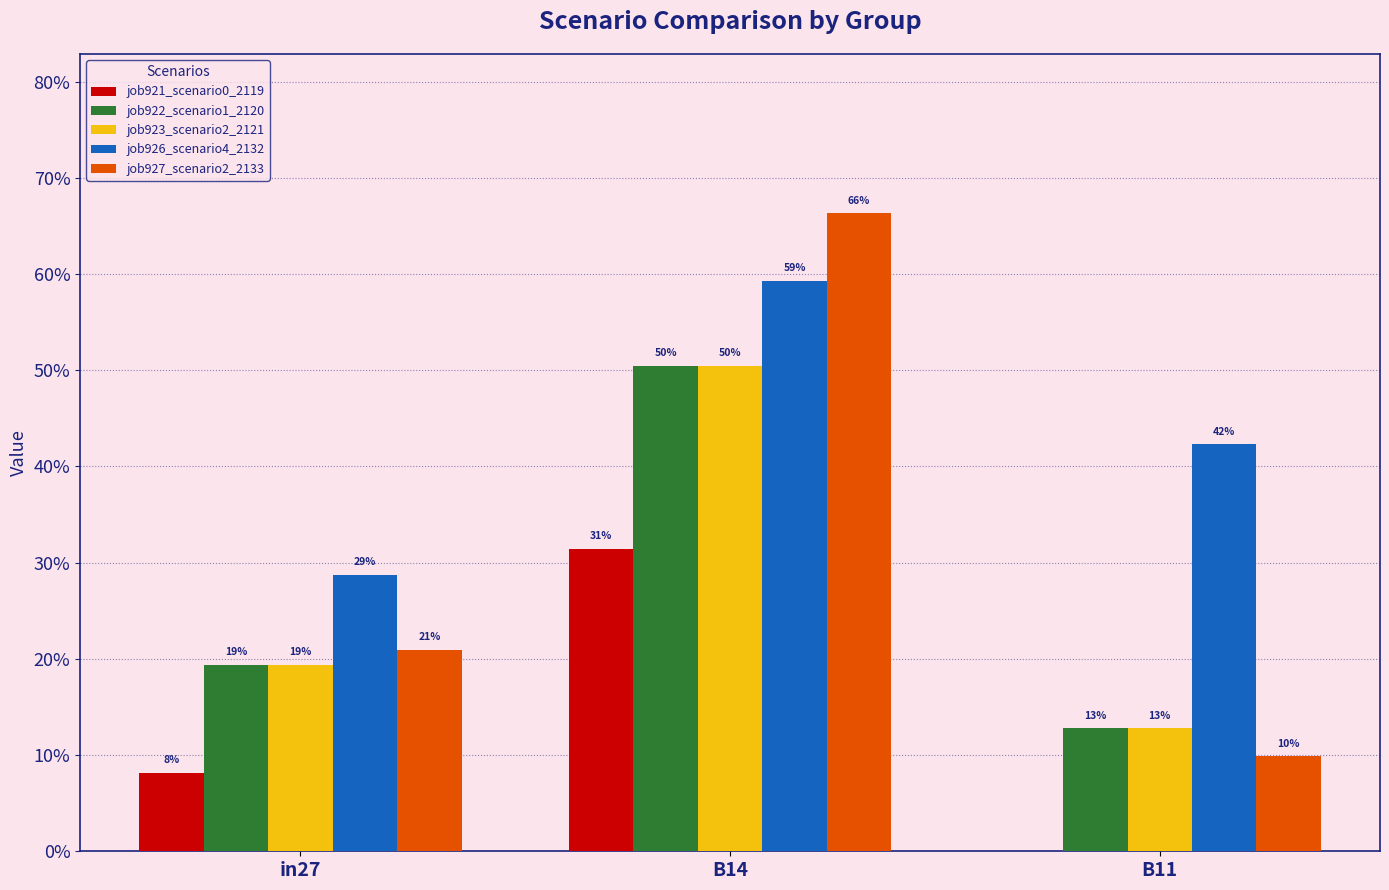

At which label does job921_scenario0_2119 reach its minimum?

B11